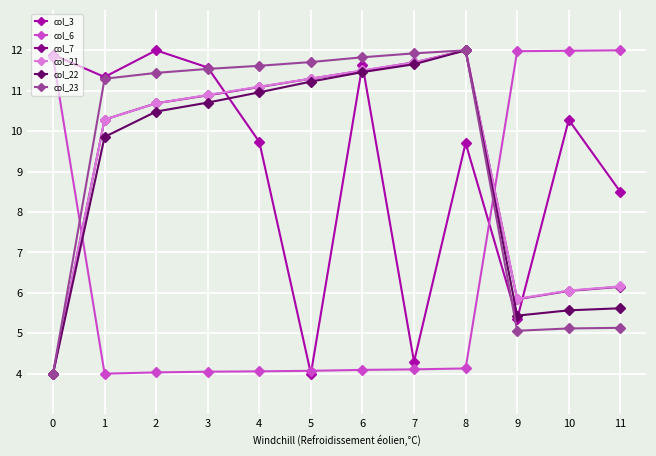

Which series changed the most between 2 and 5?

col_3